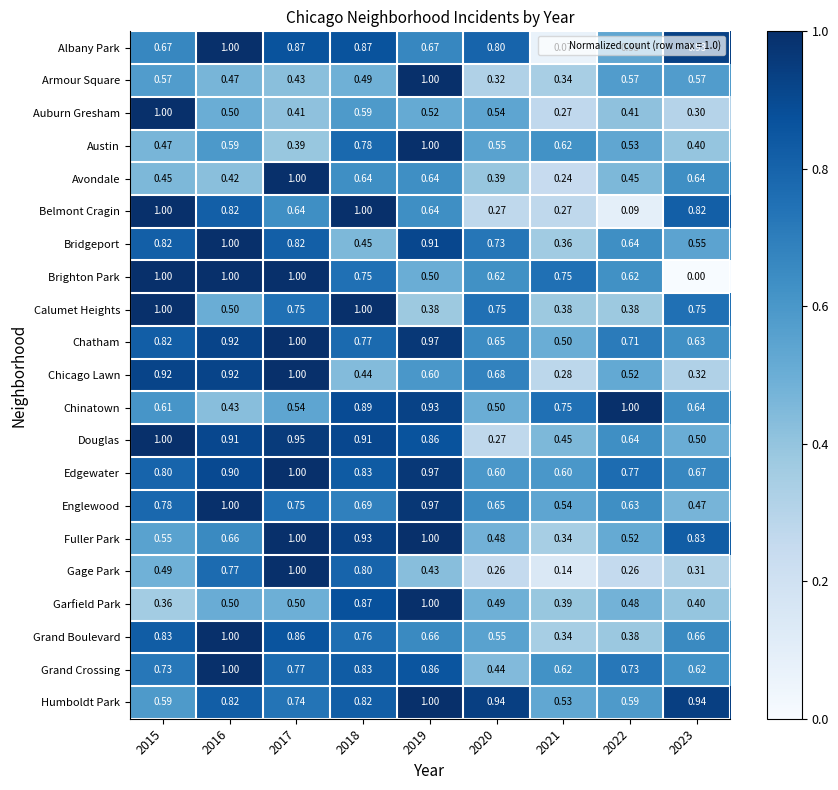

Is the value of Humboldt Park at 2017 greater than the value of Douglas at 2020?

Yes